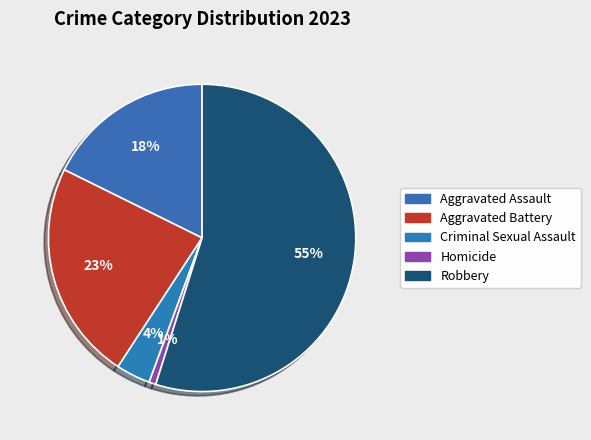

The Criminal Sexual Assault slice represents 17% of the pie. True or false?

False